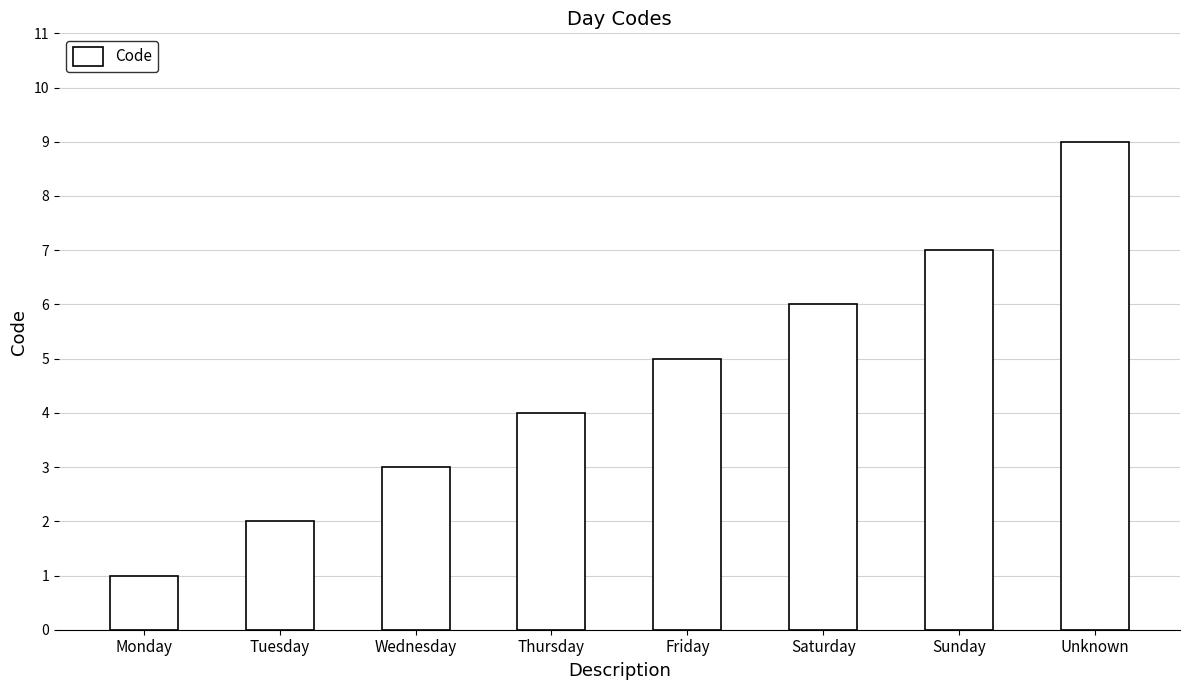

Reading left to right, list all the values displayed in this chart.

1	2	3	4	5	6	7	9